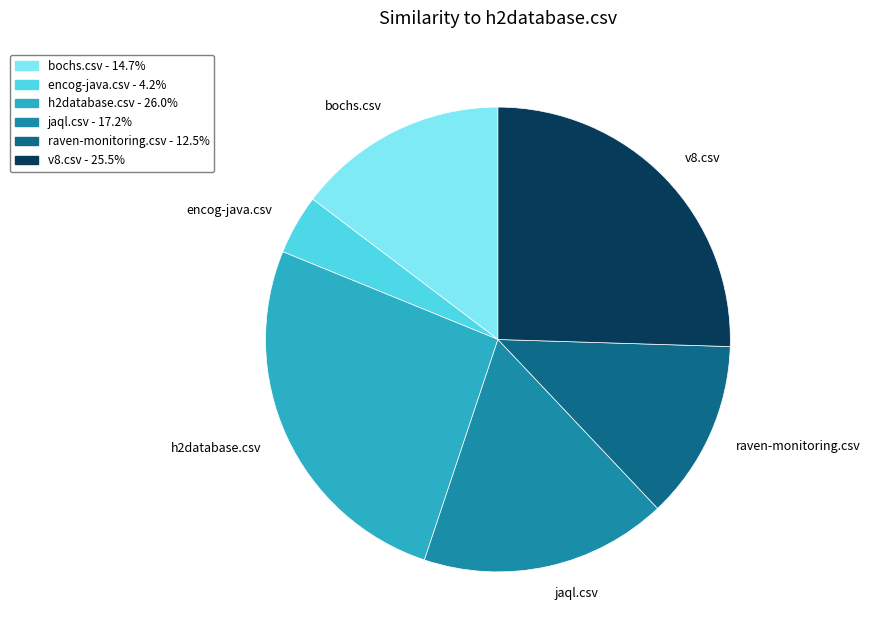

Does h2database.csv represent more than half of the total?

No